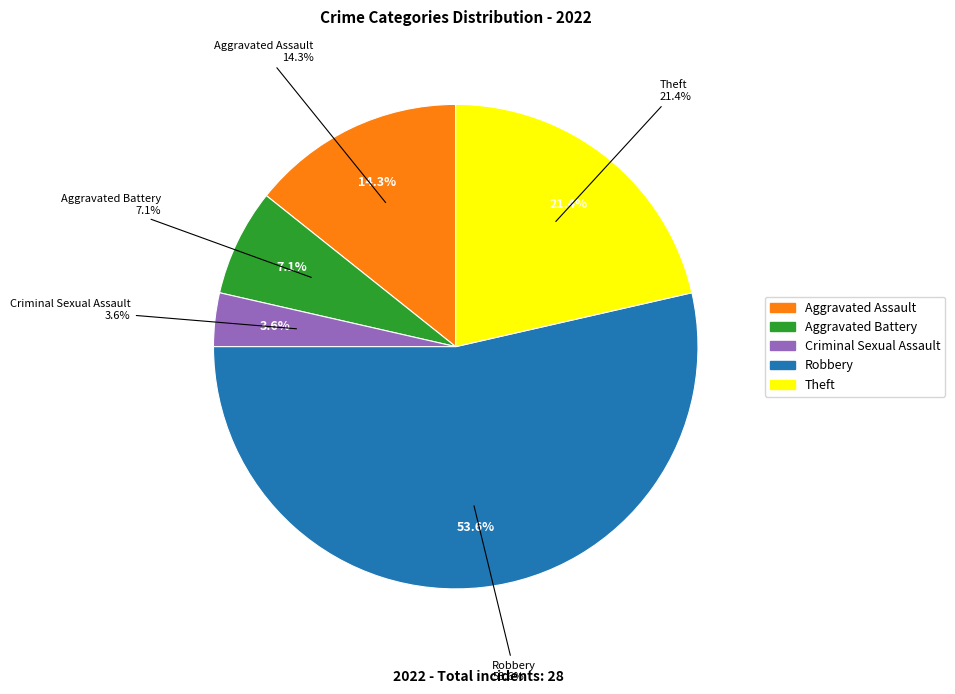

Does Aggravated Battery account for over 50% of the chart?

No